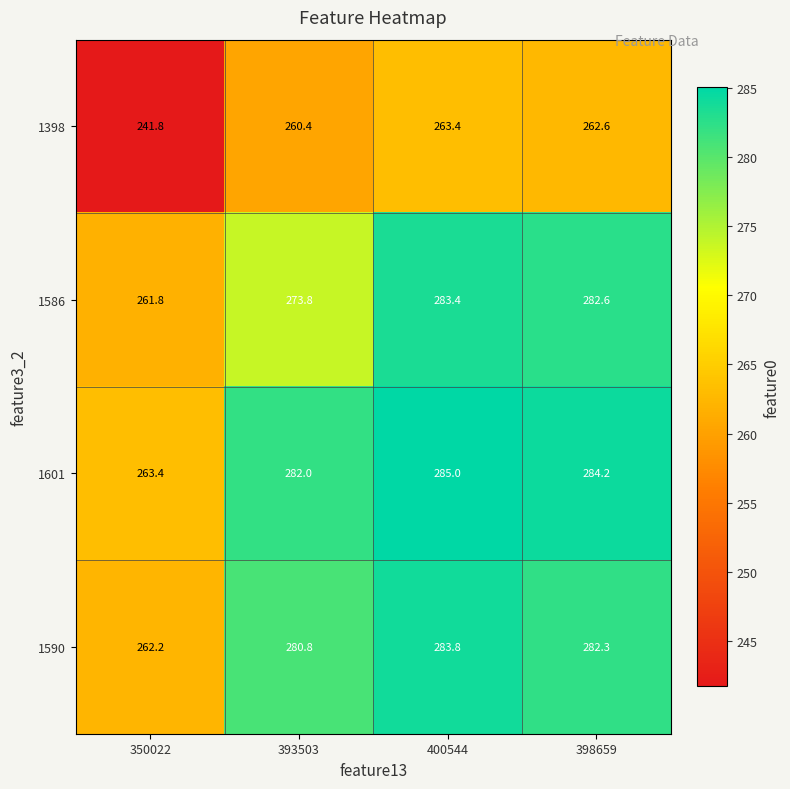

What is the spread (max minus min) of values at 400544?

21.6